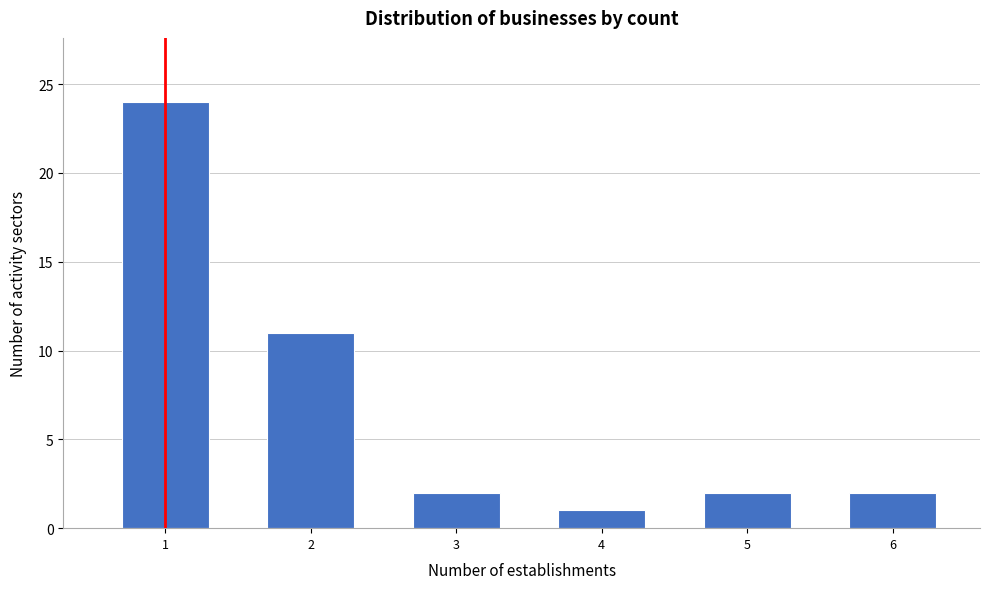

Reading right to left, list all the values displayed in this chart.

6=2	5=2	4=1	3=2	2=11	1=24